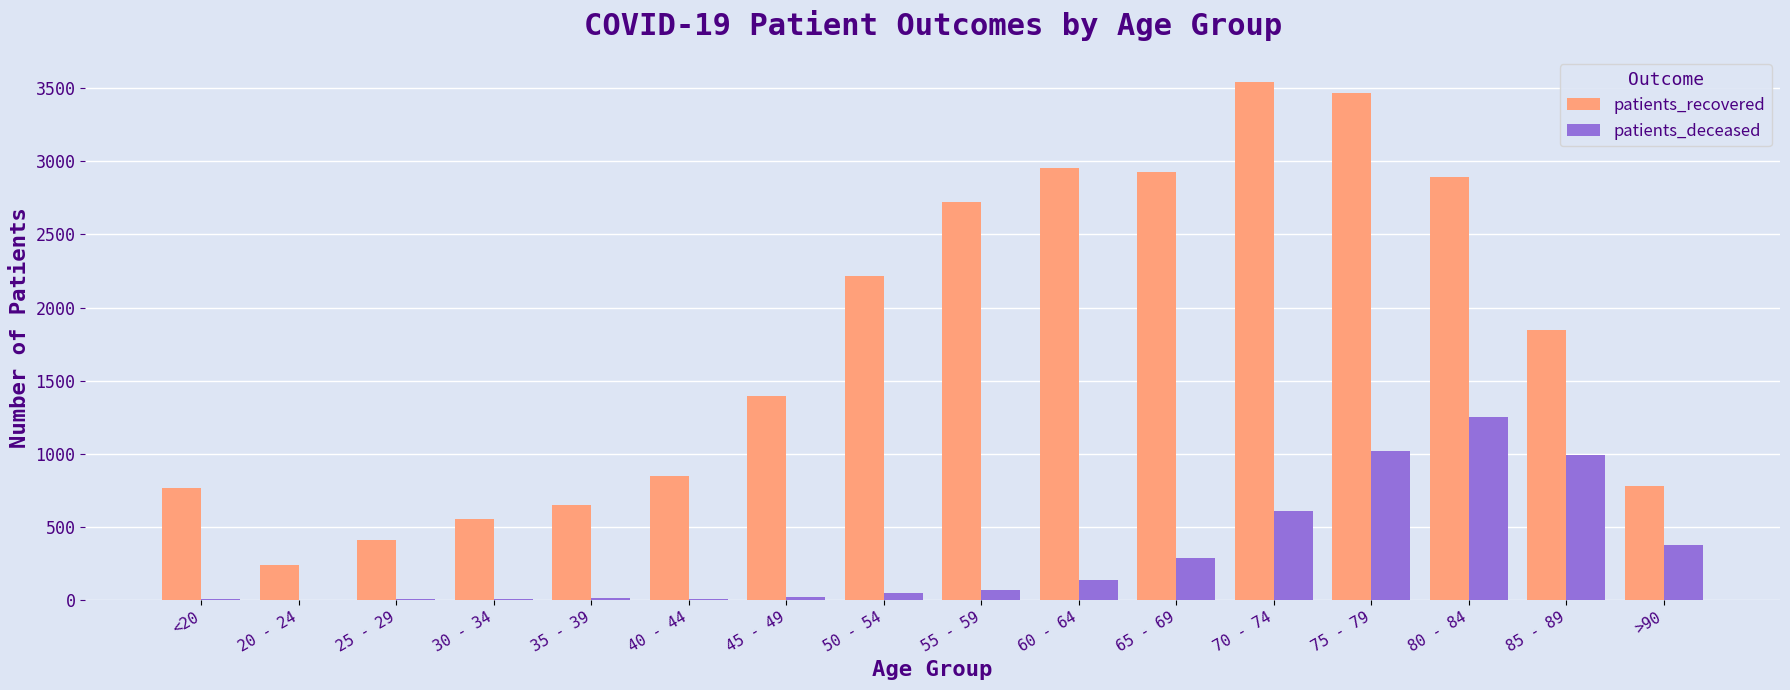

At which label does patients_recovered reach its peak?

70 - 74